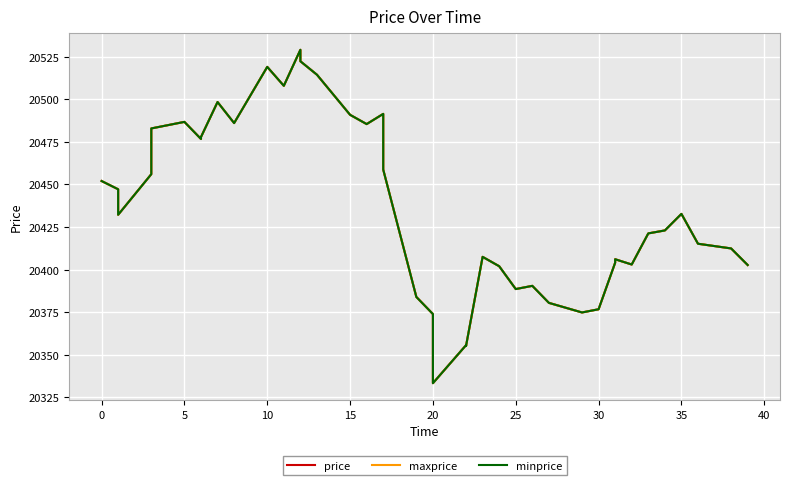

True or false: price and minprice cross at least once.

False